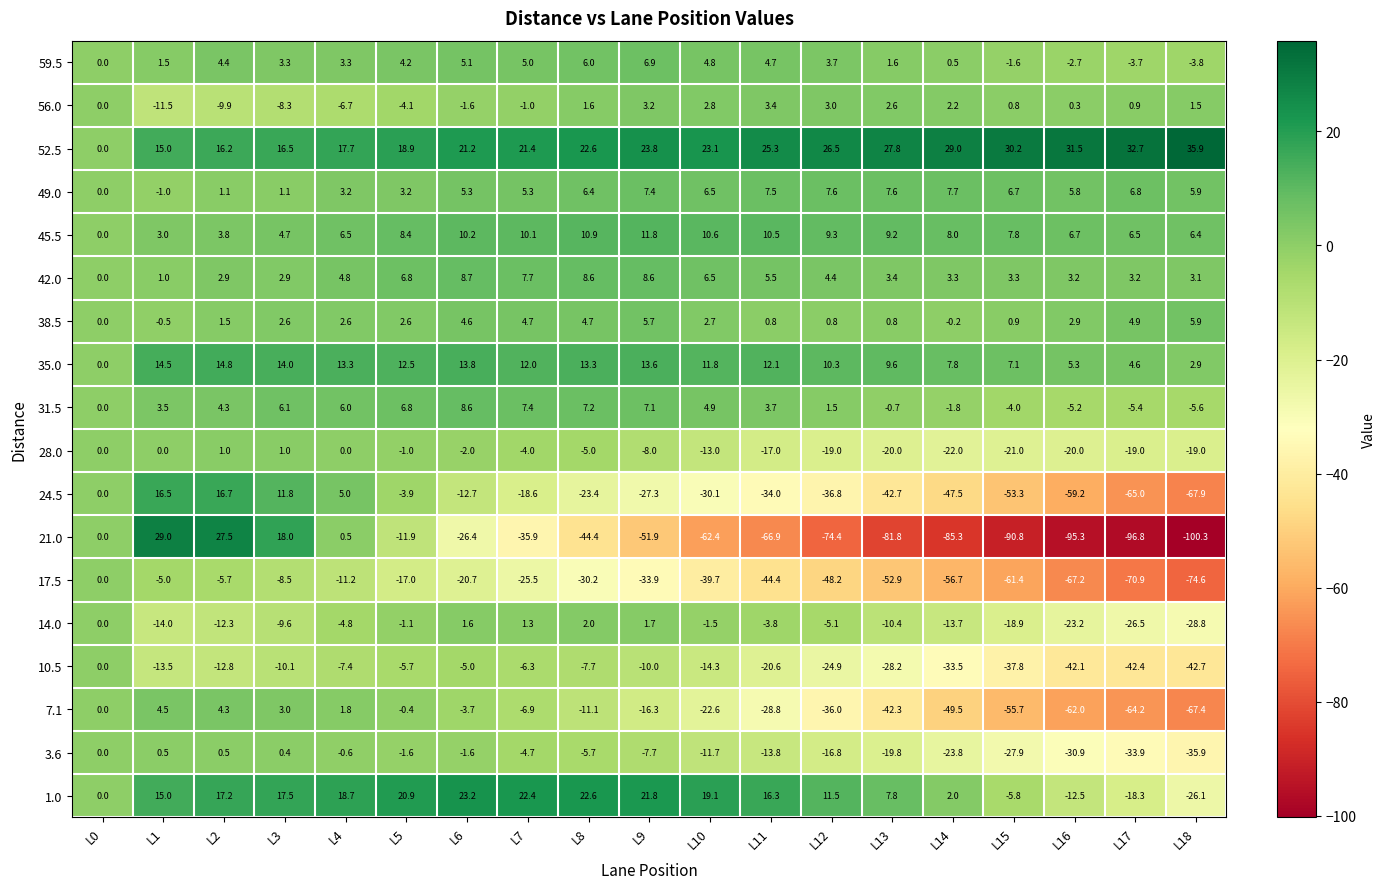

What is the average value of the 7.1 series?

-23.9